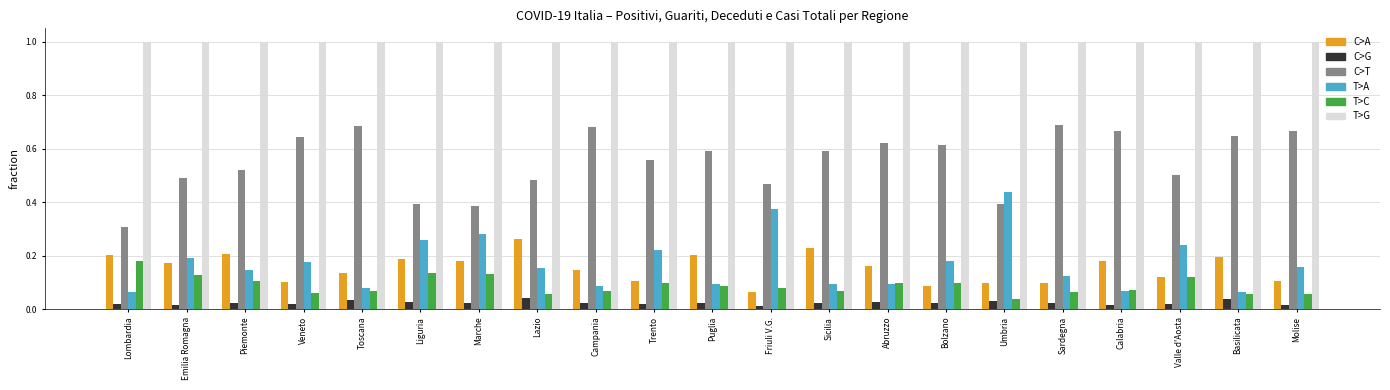

List the series in order of their peak value, highest first.

T>G, C>T, T>A, C>A, T>C, C>G